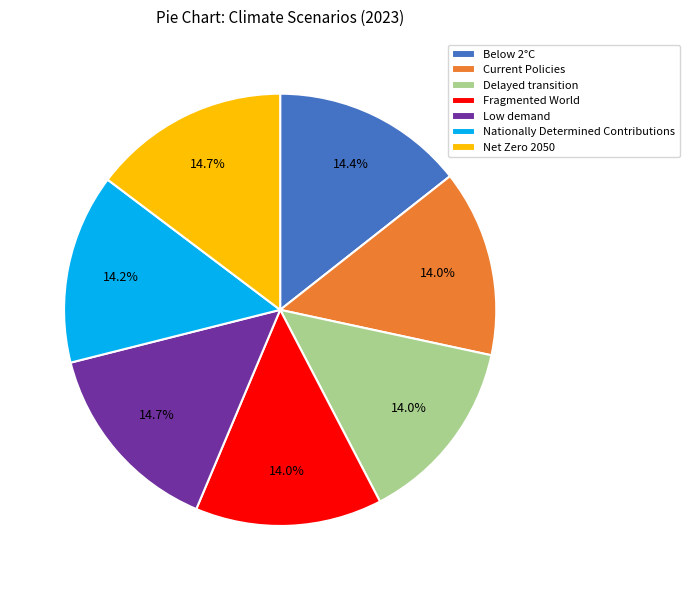

How many slices are in this pie chart?

7